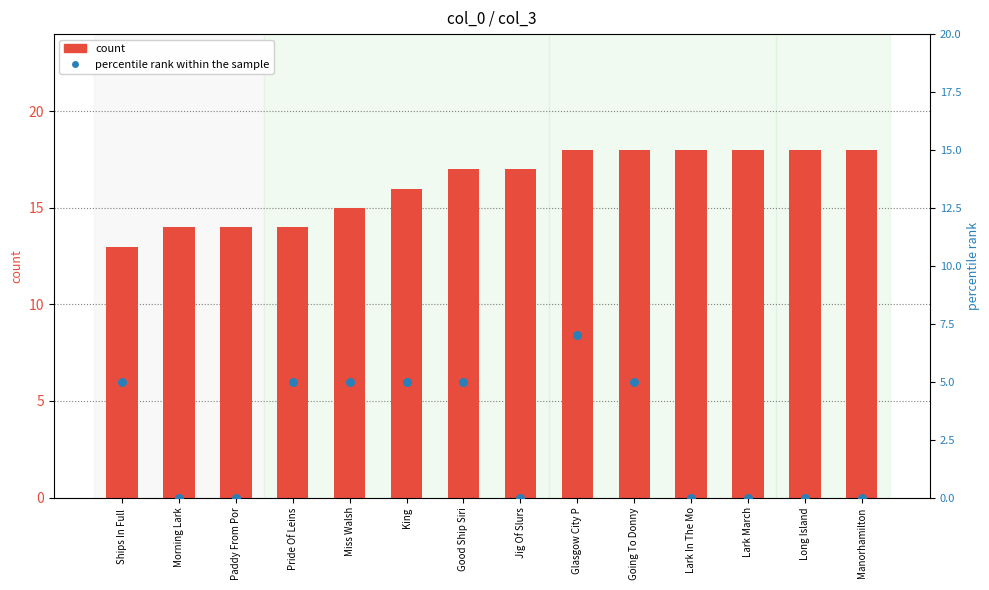

Which series contains the lowest Y value?

percentile rank within the sample